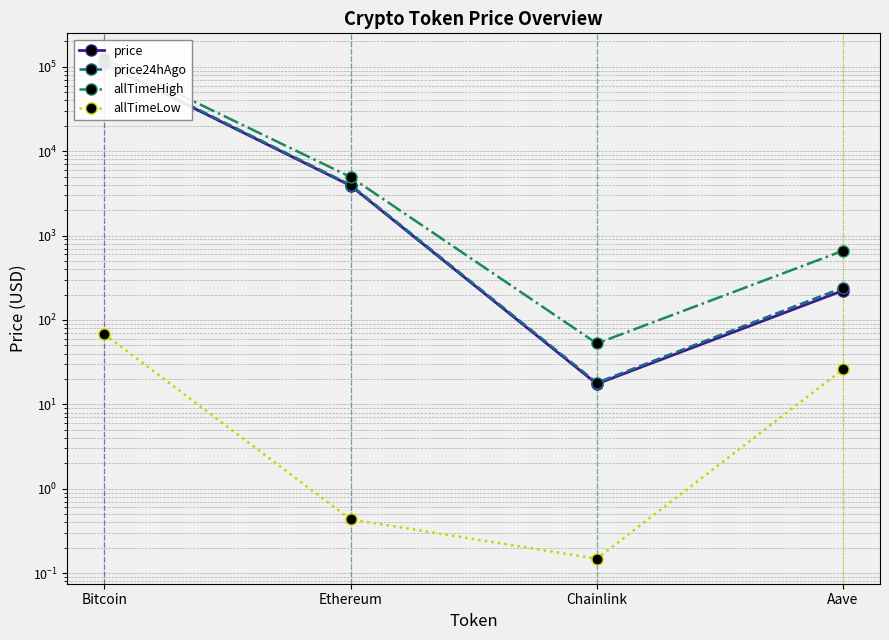

How many data points in price are above 3903?

2